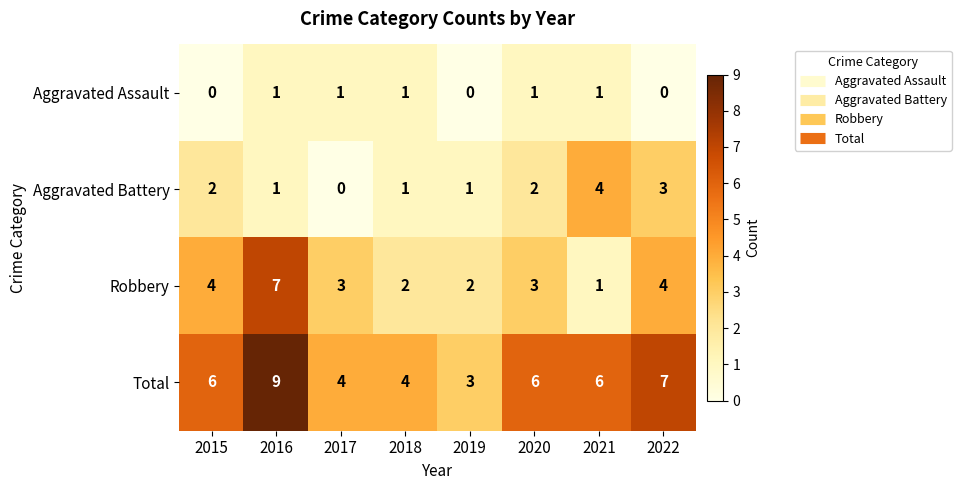

At which category is the sum across all series the highest?

2016